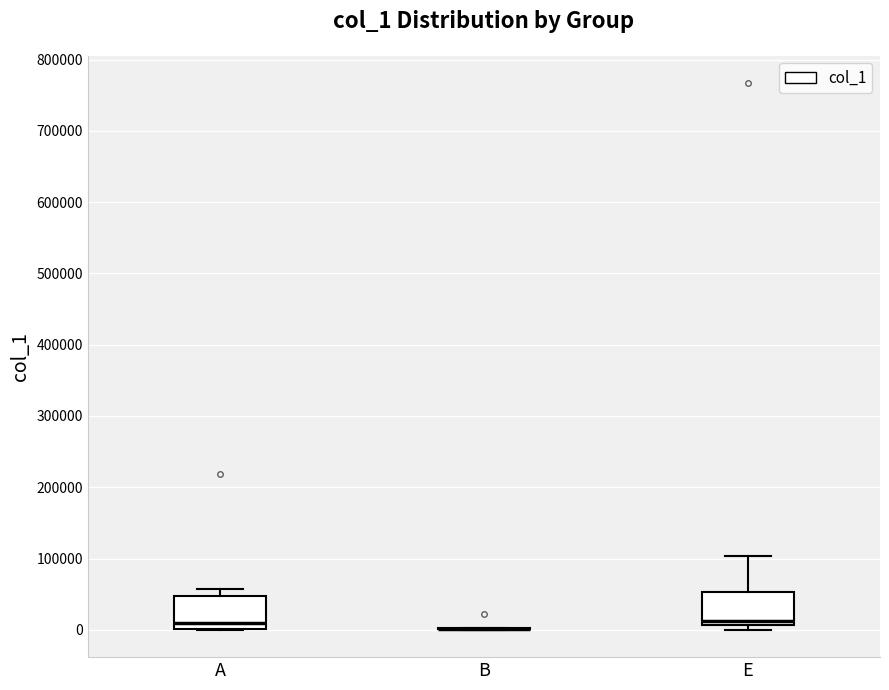

Where is the upper edge of the box for A on the y-axis? The values are not printed on the chart, so give them approximately, as read against the axis.

50000